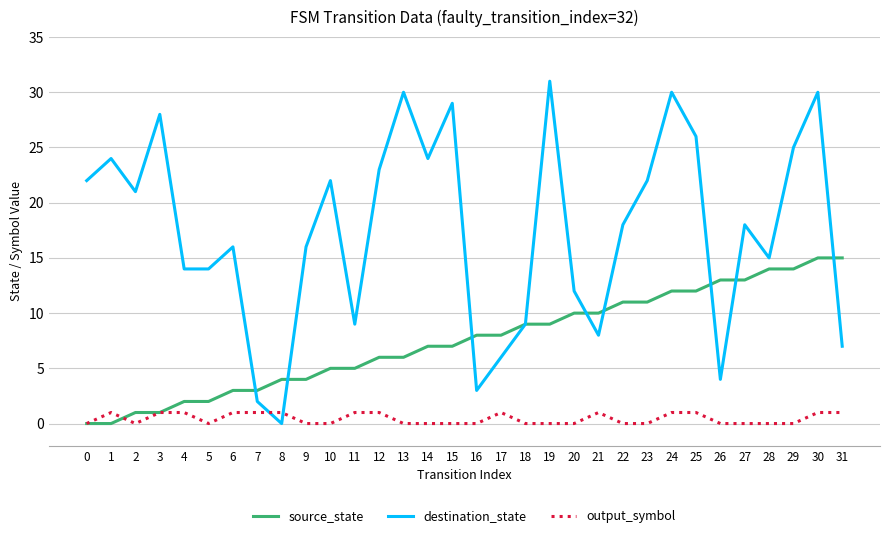

What are all the series names shown in the legend?

source_state, destination_state, output_symbol